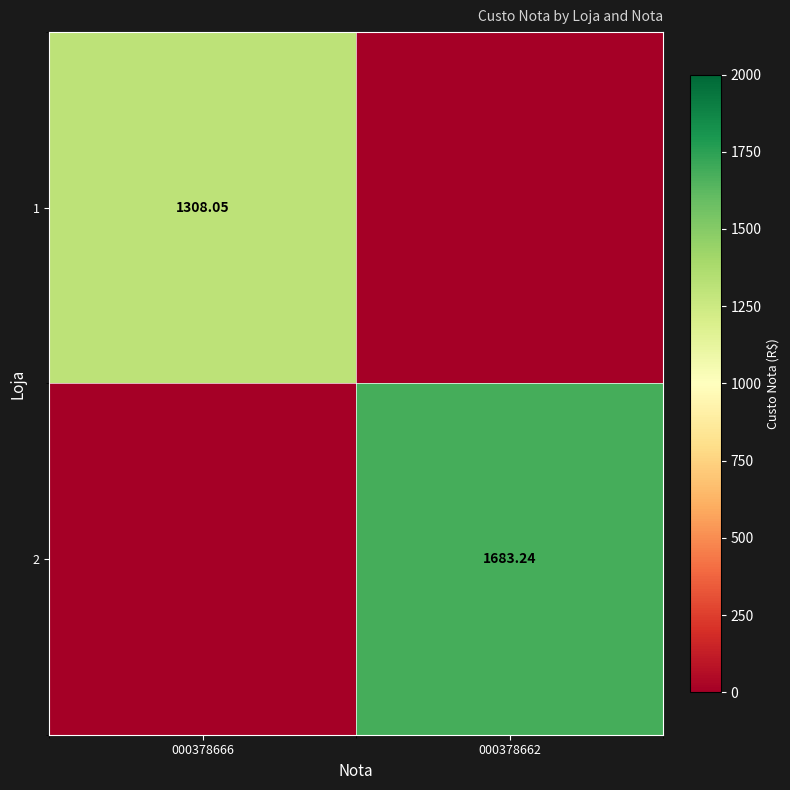

At how many categories does at least one series exceed 954?

2